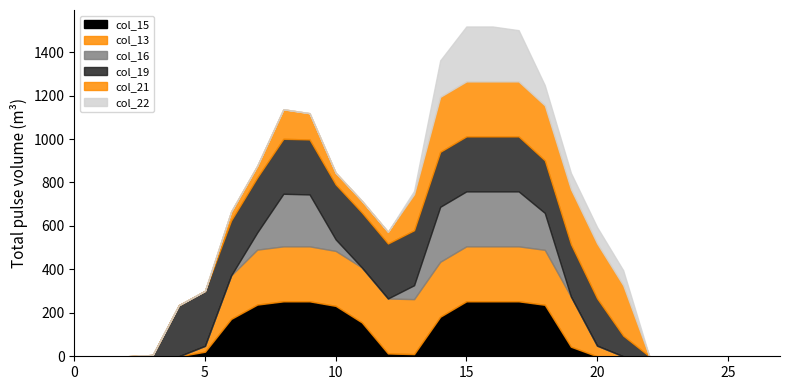

Is the value of col_19 at 17 greater than the value of col_22 at 19?

Yes